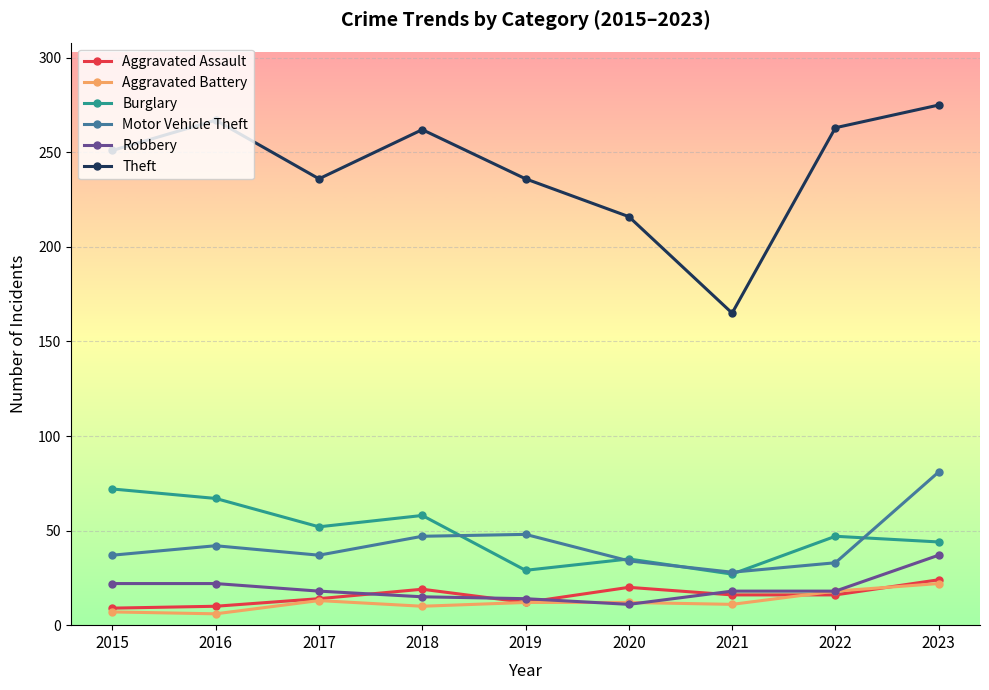

Where is the first local minimum for Motor Vehicle Theft?

2017